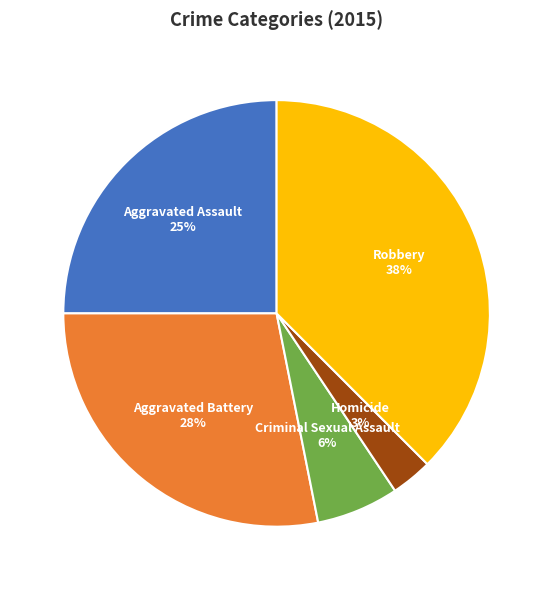

Is there a majority slice in this chart?

No